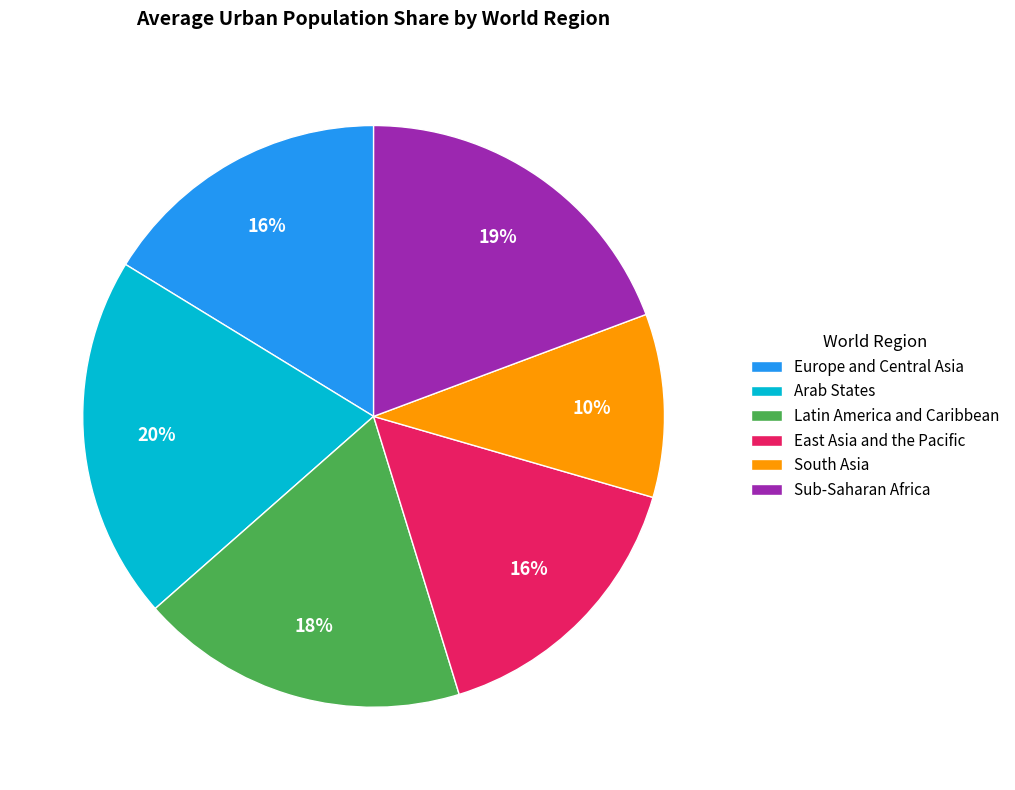

Count the number of slices in the pie.

6